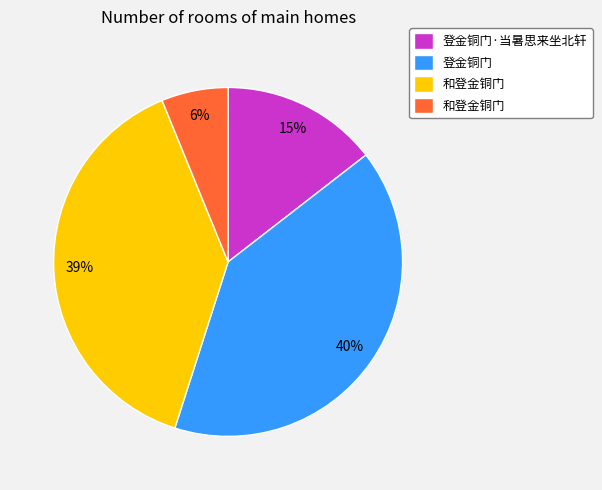

To the nearest percent, what is the average slice percentage?

25%